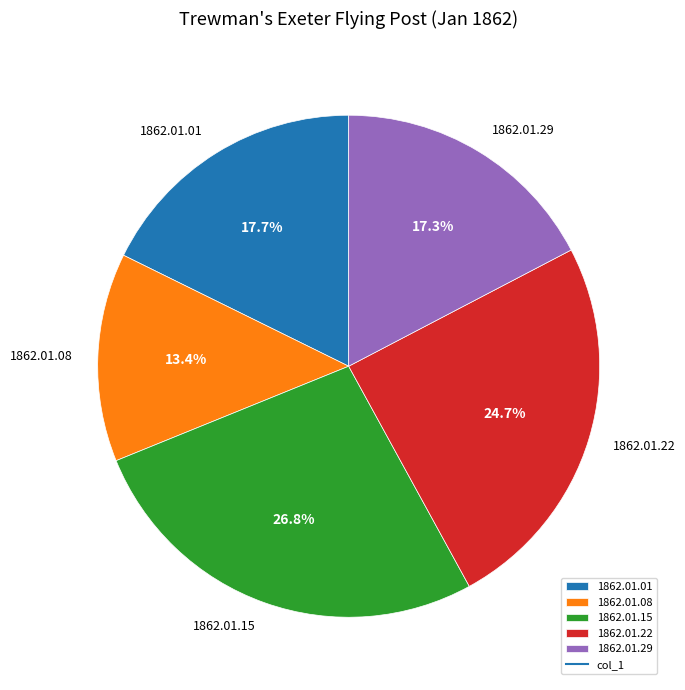

How many segments does this pie chart have?

5